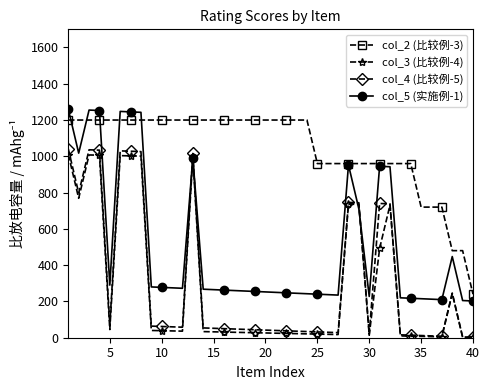

What is the value of the col_2 (比较例-3) point at the 5th from the left?

1200.0